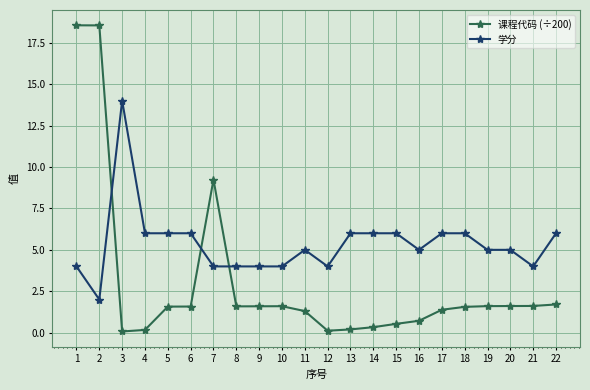

Which series has the largest total across all categories?

学分